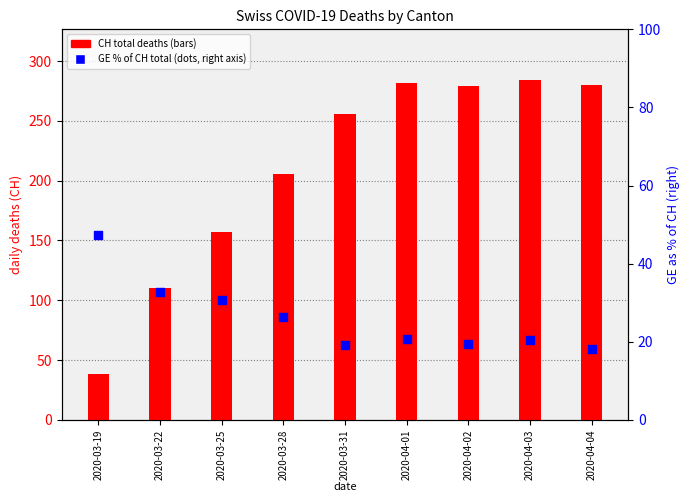

Which series reaches the minimum Y coordinate?

GE % of CH